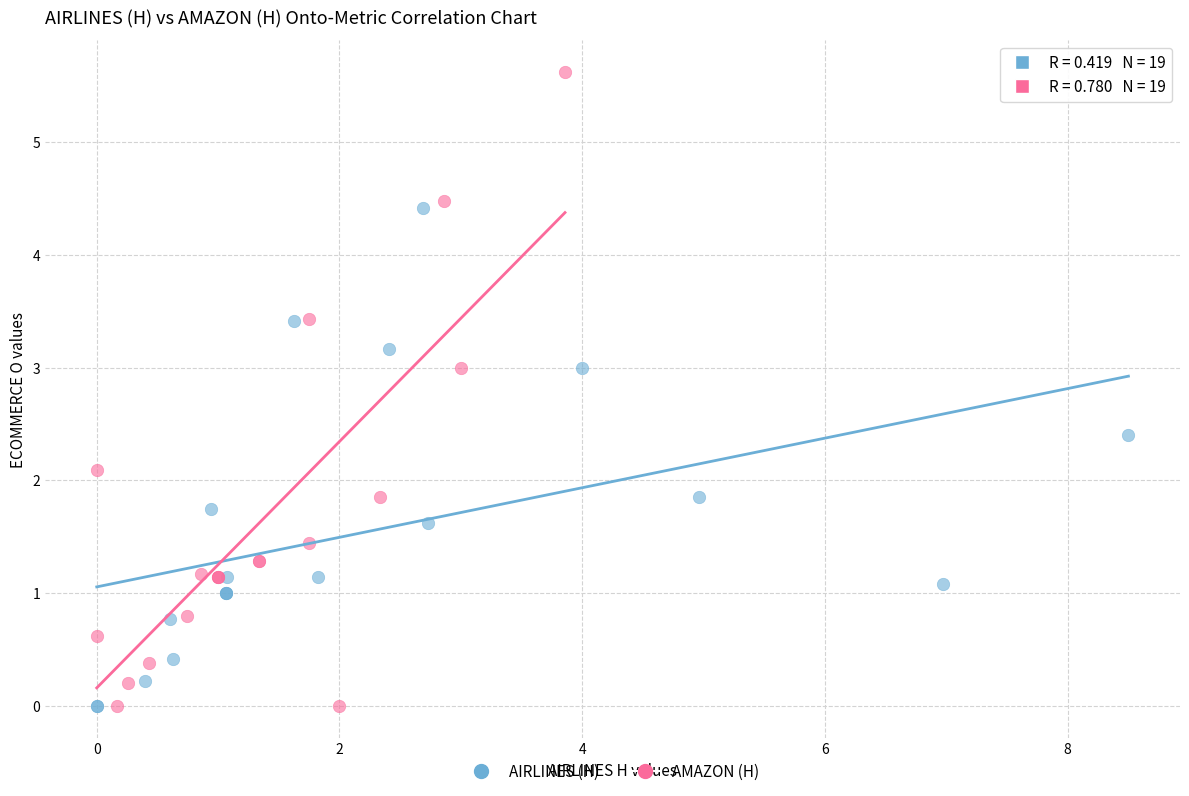

Which series has the largest Y range (max minus min)?

AMAZON (H)